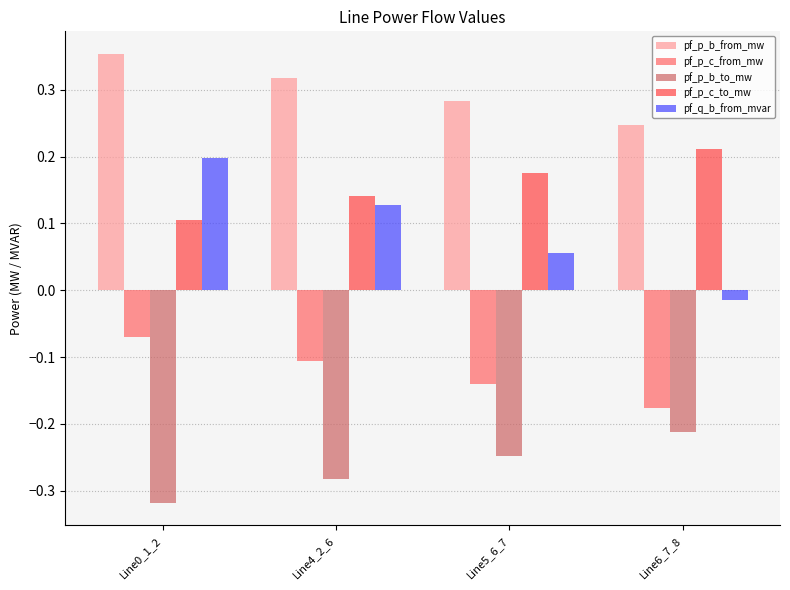

Does the chart contain stacked bars?

No